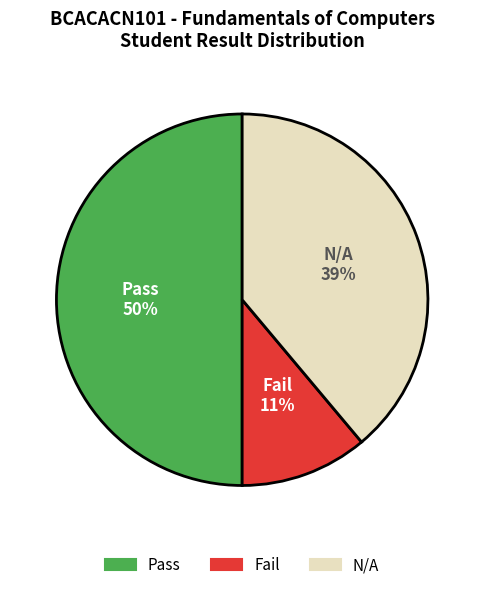

True or false: N/A accounts for 32% of the total.

False